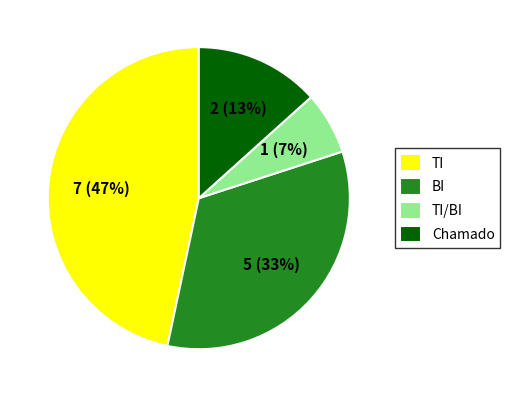

Combined, do TI/BI and BI account for over 50%?

No